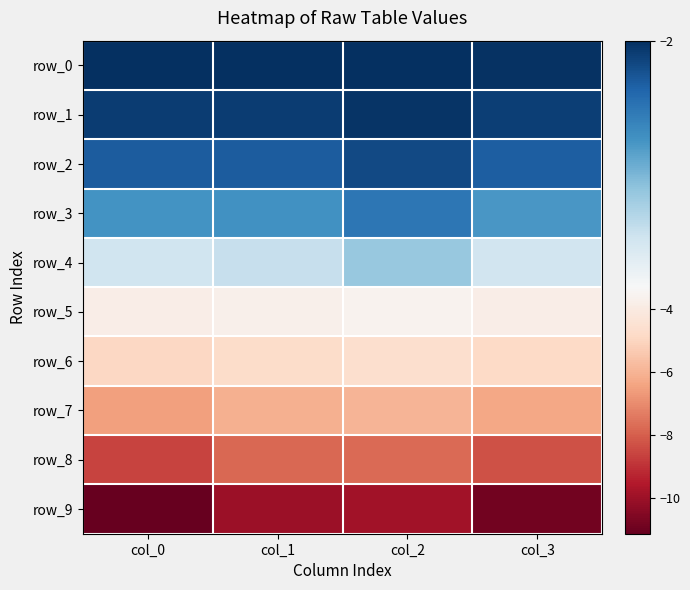

Reading right to left, what are all the values shown in this chart?

row_0: col_3=-2.0	col_2=-2.0	col_1=-2.0	col_0=-2.0
row_1: col_3=-2.1	col_2=-2.0	col_1=-2.1	col_0=-2.1
row_2: col_3=-2.2	col_2=-2.1	col_1=-2.2	col_0=-2.2
row_3: col_3=-2.5	col_2=-2.4	col_1=-2.5	col_0=-2.5
row_4: col_3=-3.1	col_2=-2.8	col_1=-3.0	col_0=-3.0
row_5: col_3=-3.8	col_2=-3.6	col_1=-3.7	col_0=-3.8
row_6: col_3=-4.9	col_2=-4.6	col_1=-4.7	col_0=-5.0
row_7: col_3=-6.3	col_2=-6.0	col_1=-6.1	col_0=-6.5
row_8: col_3=-8.3	col_2=-7.7	col_1=-7.8	col_0=-8.6
row_9: col_3=-10.9	col_2=-9.9	col_1=-10.0	col_0=-11.1